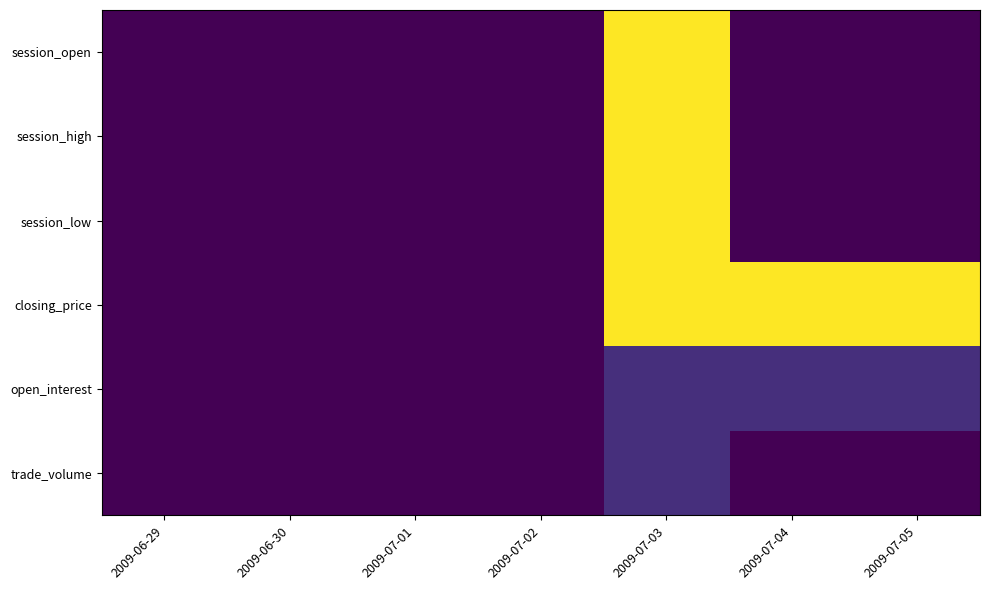

Reading right to left, list all the values displayed in this chart.

session_open: 2009-07-05=0	2009-07-04=0	2009-07-03=15	2009-07-02=0	2009-07-01=0	2009-06-30=0	2009-06-29=0
session_high: 2009-07-05=0	2009-07-04=0	2009-07-03=15	2009-07-02=0	2009-07-01=0	2009-06-30=0	2009-06-29=0
session_low: 2009-07-05=0	2009-07-04=0	2009-07-03=15	2009-07-02=0	2009-07-01=0	2009-06-30=0	2009-06-29=0
closing_price: 2009-07-05=15	2009-07-04=15	2009-07-03=15	2009-07-02=0	2009-07-01=0	2009-06-30=0	2009-06-29=0
open_interest: 2009-07-05=2	2009-07-04=2	2009-07-03=2	2009-07-02=0	2009-07-01=0	2009-06-30=0	2009-06-29=0
trade_volume: 2009-07-05=0	2009-07-04=0	2009-07-03=2	2009-07-02=0	2009-07-01=0	2009-06-30=0	2009-06-29=0